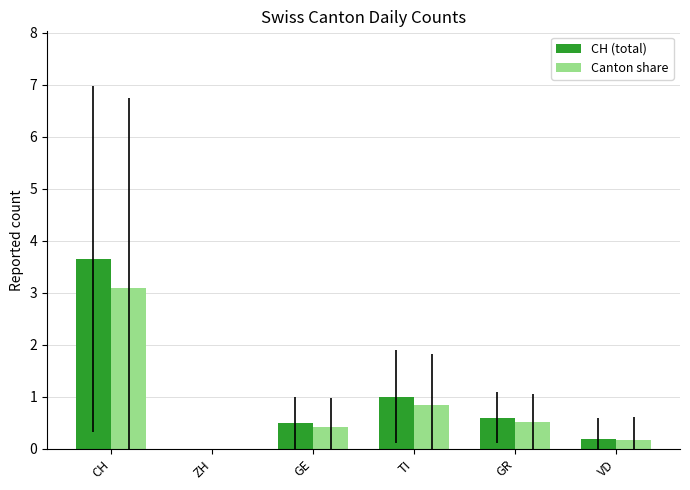

What is the sum of all CH (total) values?

6.0